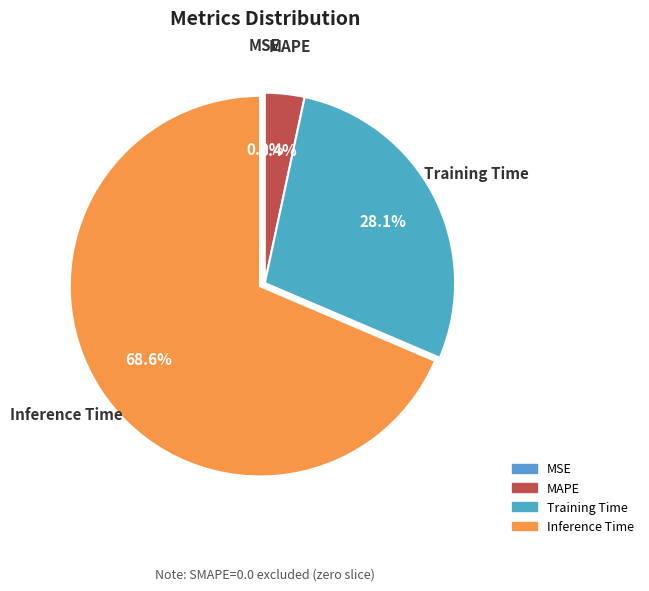

Which category has the biggest portion of the pie?

Inference Time